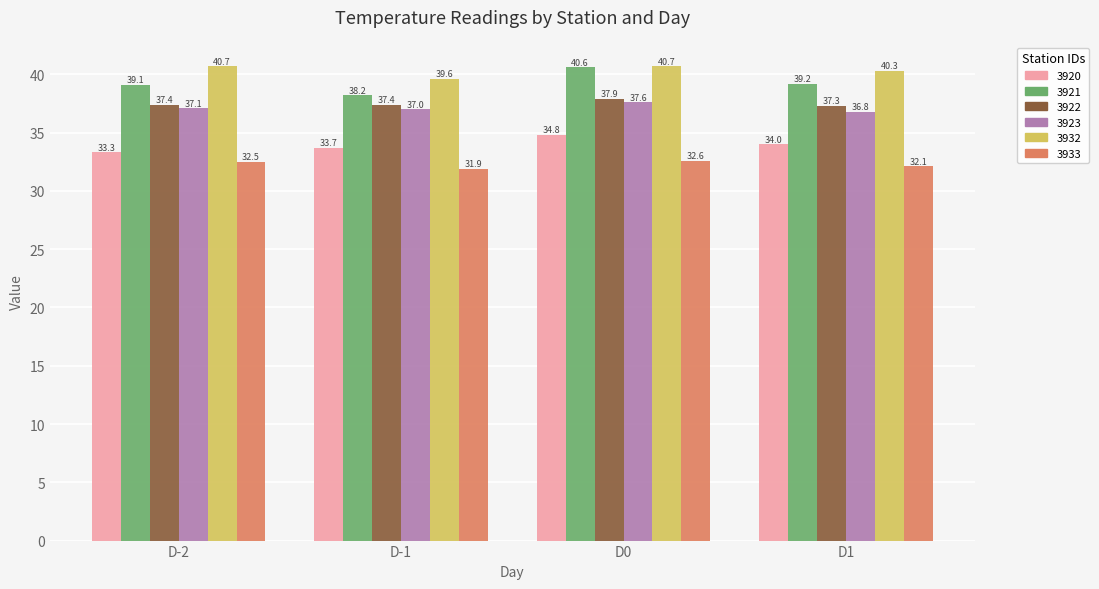

What is the value of the 3922 bar at the 1st from the left?

37.4